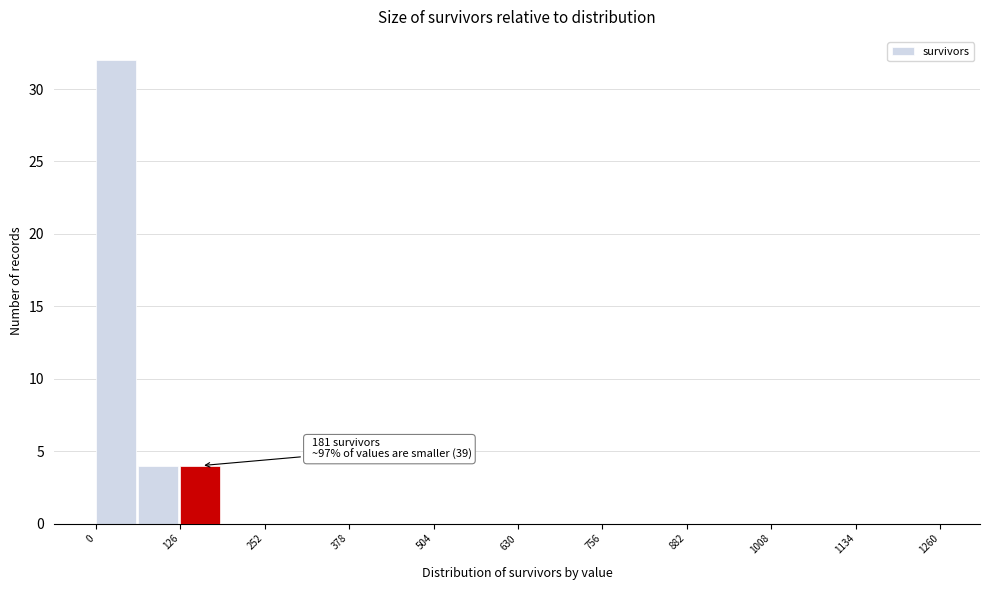

Around what value on the x-axis is the tallest bar? Give the approximate position of its centre, as read against the axis.

20